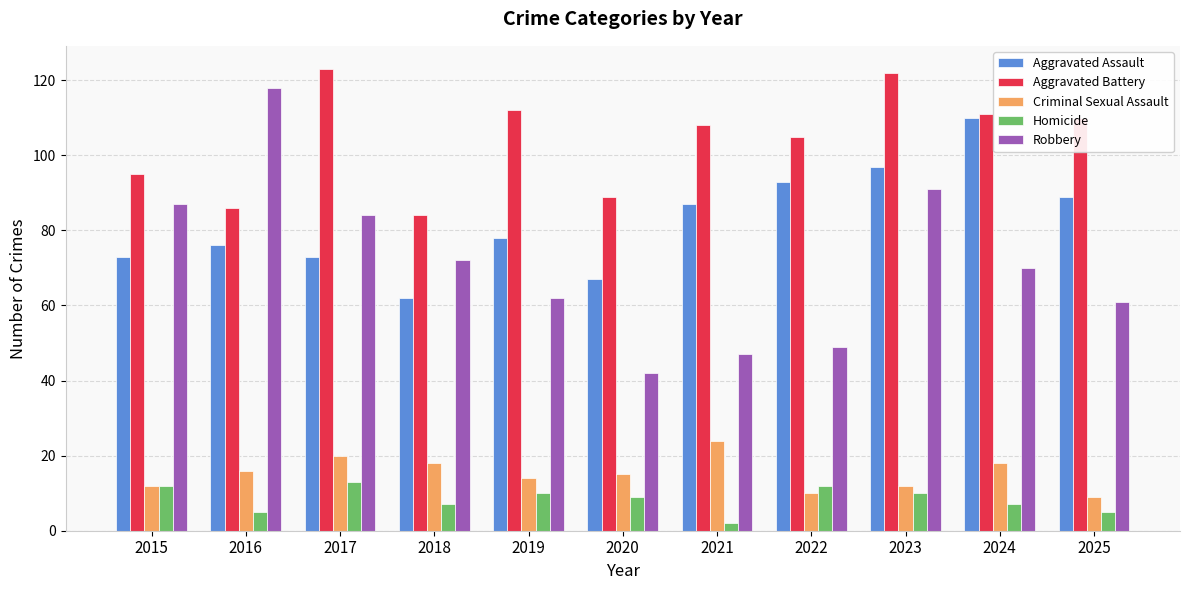

What is the difference between the maximum and minimum values in the Homicide series?

11